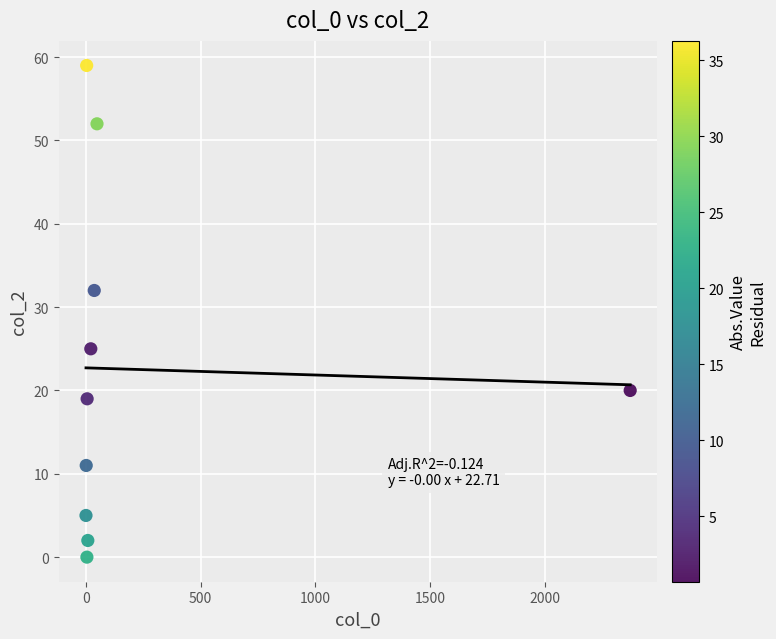

What is the range of X values (max minus min)?

2372